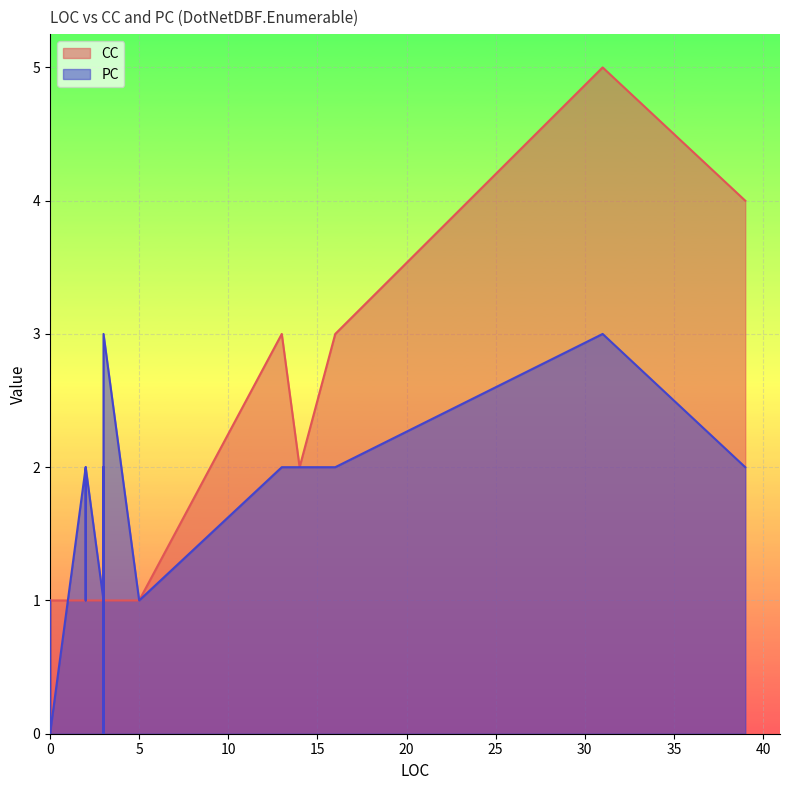

What is the label of the 14th point from the left?

39